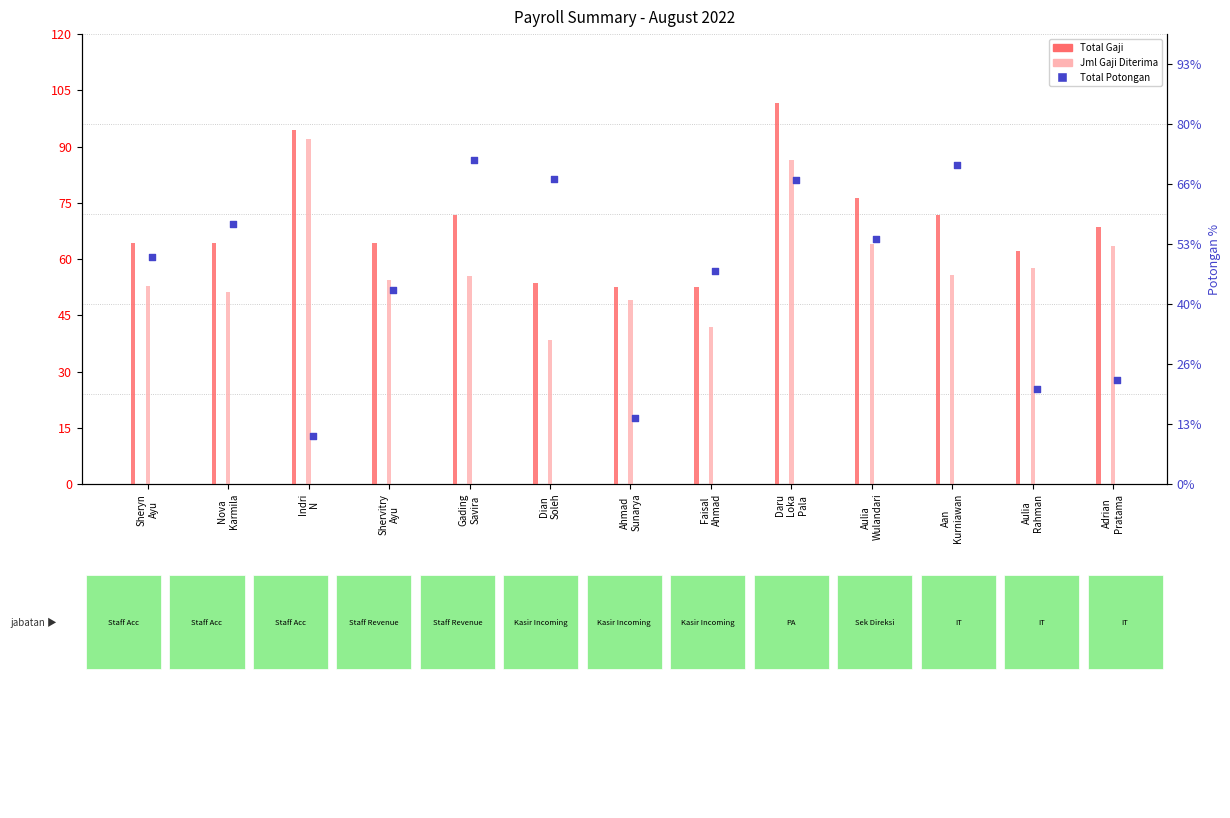

At how many categories does at least one series exceed 4064015?

10